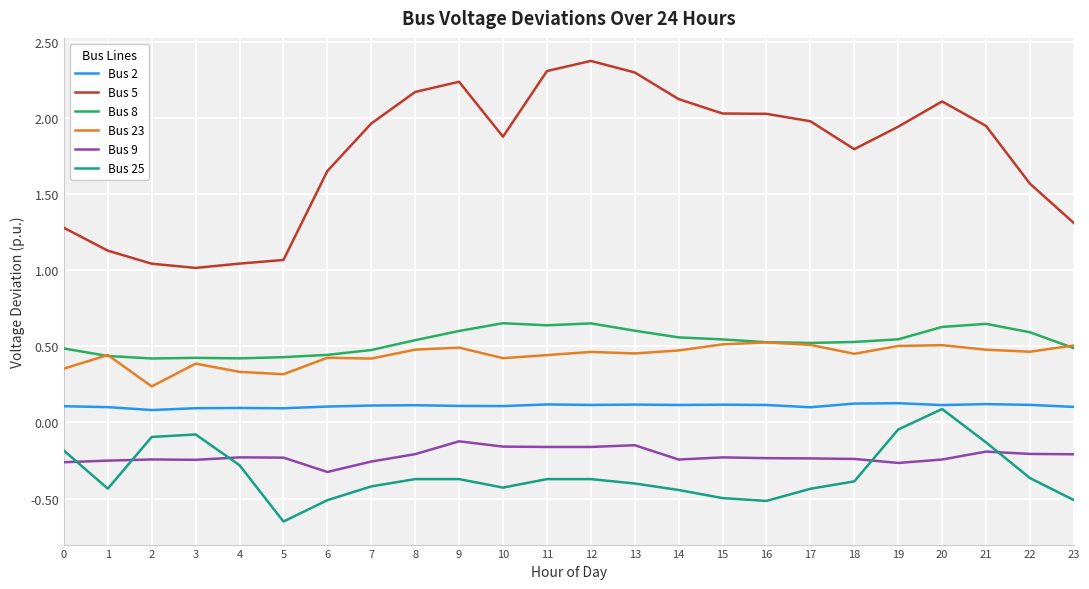

What is the total value across all series at 3?

1.6